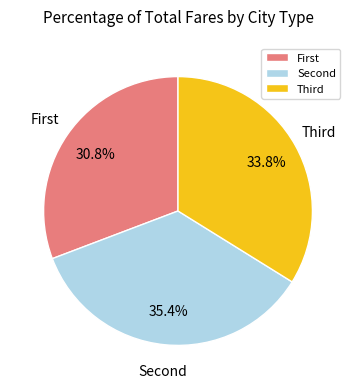

To the nearest percent, what is the difference between the largest and smallest slice percentages?

5%